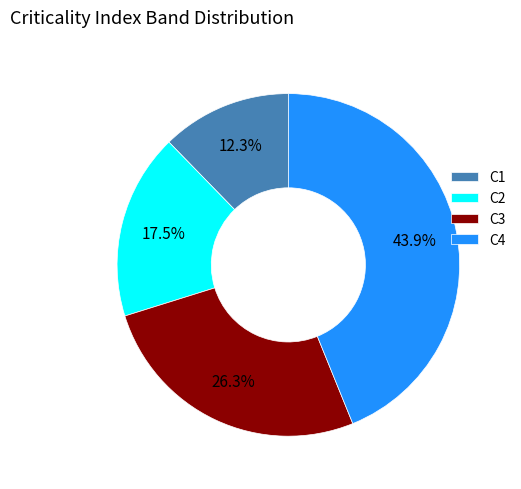

What is the smallest slice in the pie chart?

C1